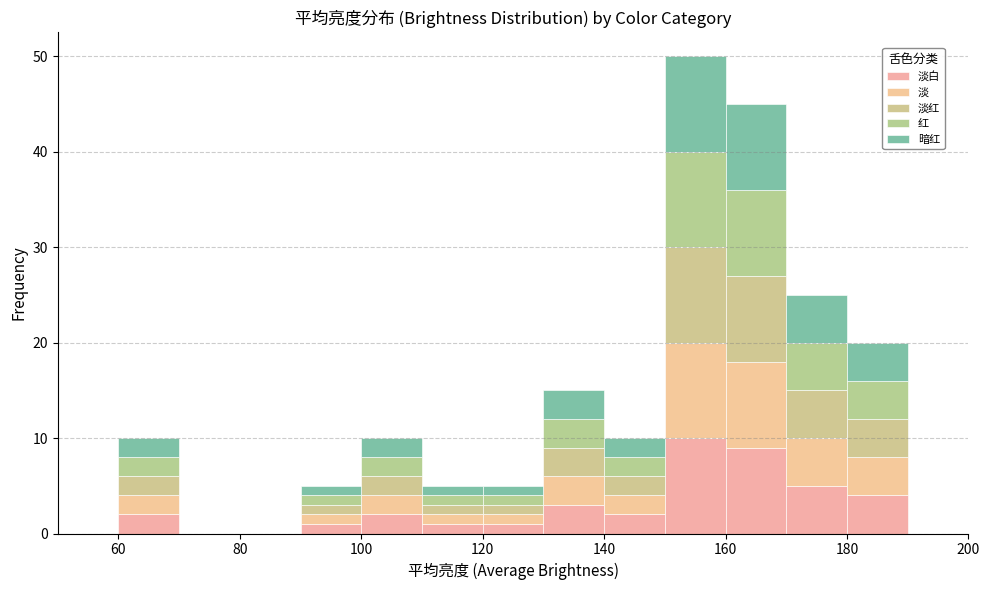

Reading left to right, list every stacked bar in this chart as the range it spans on the x-axis followed by its total height. The values are not printed on the chart, so give them approximately, as read against the axis.

50 to 60: 0
60 to 70: 10
70 to 80: 0
80 to 90: 0
90 to 100: 5
100 to 110: 10
110 to 120: 5
120 to 130: 5
130 to 140: 15
140 to 150: 10
150 to 160: 50
160 to 170: 45
170 to 180: 25
180 to 190: 20
190 to 200: 0